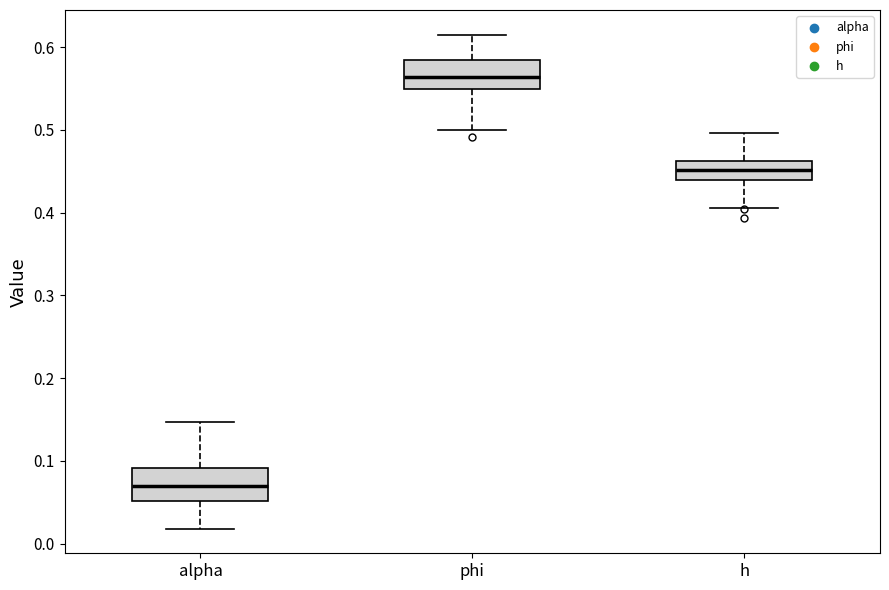

Which box has the highest median line?

phi